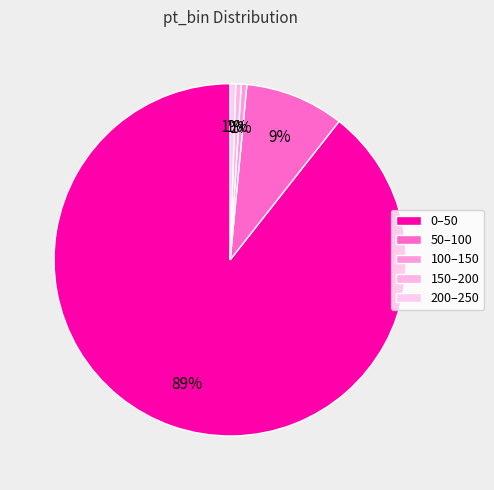

To the nearest percent, what is the combined percentage of 150–200 and 200–250?

1%